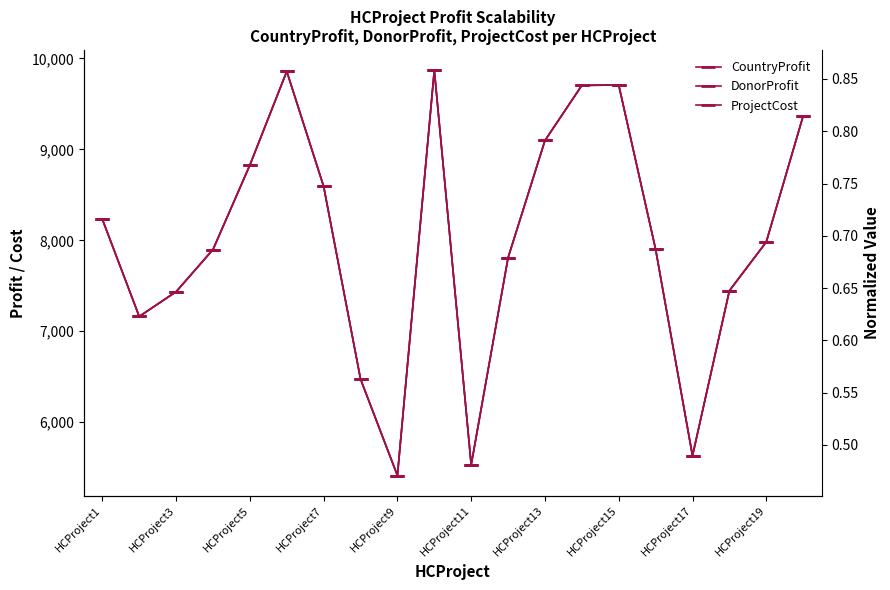

At how many categories does at least one series exceed 6019?

17